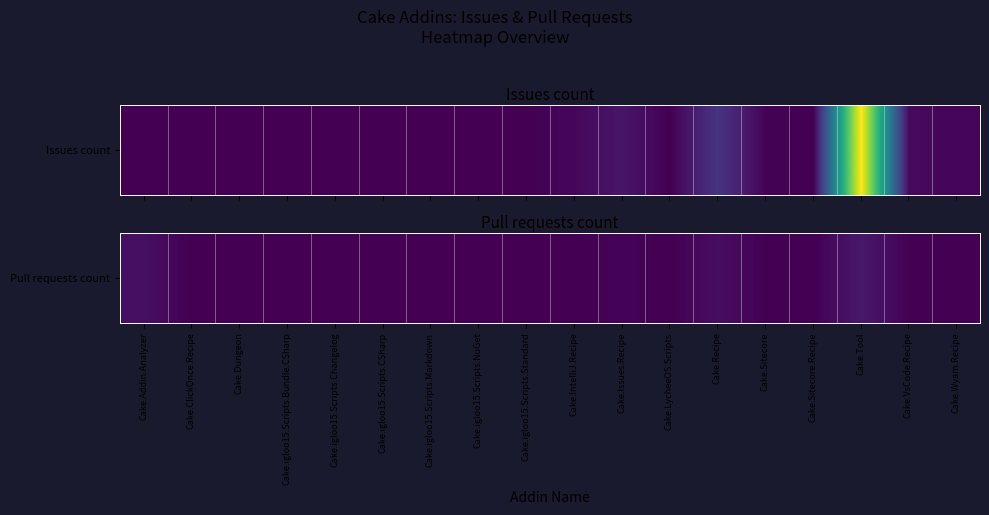

Is it true that the value at Cake.igloo15.Scripts.Markdown is 0?

True